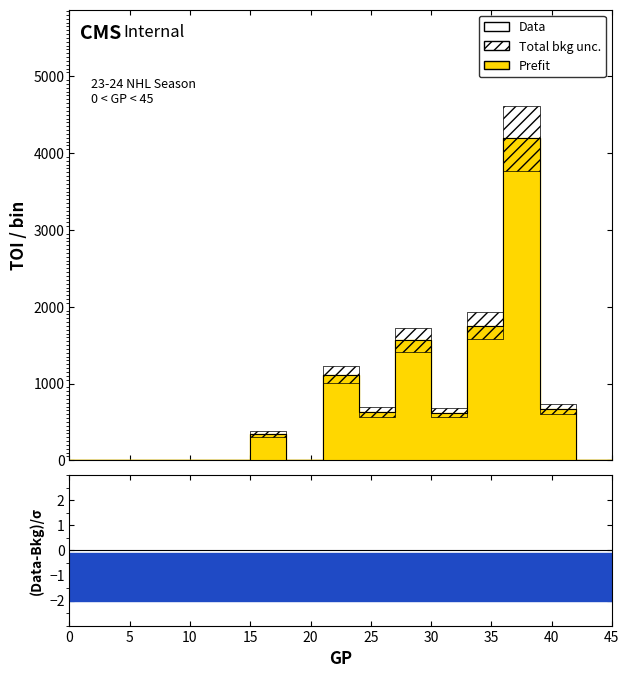

Reading right to left, transcribe all the data shown in this chart.

0.0	0.0	664.8	664.8	4191.9	4191.9	1753.2	1753.2	621.0	621.0	1570.7	1570.7	630.1	630.1	1114.0	1114.0	0.0	0.0	341.6	341.6	0.0	0.0	0.0	0.0	0.0	0.0	0.0	0.0	0.0	0.0